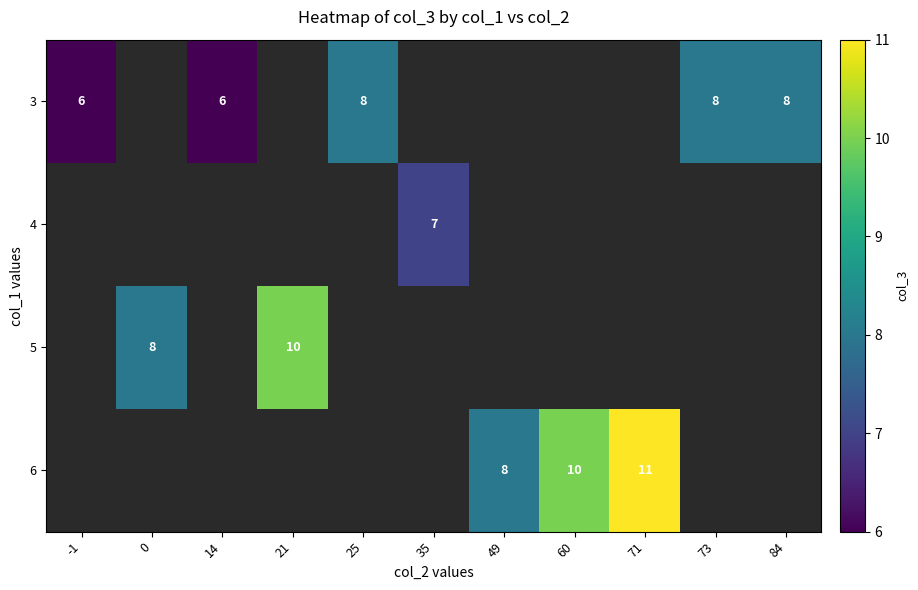

The 3 series shows 5 at 84. True or false?

False